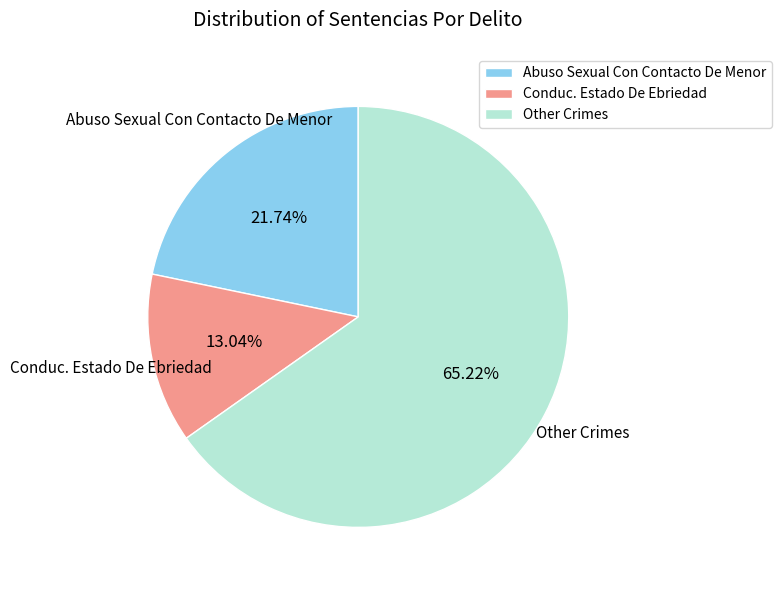

What is the smallest slice in the pie chart?

Conduc. Estado De Ebriedad